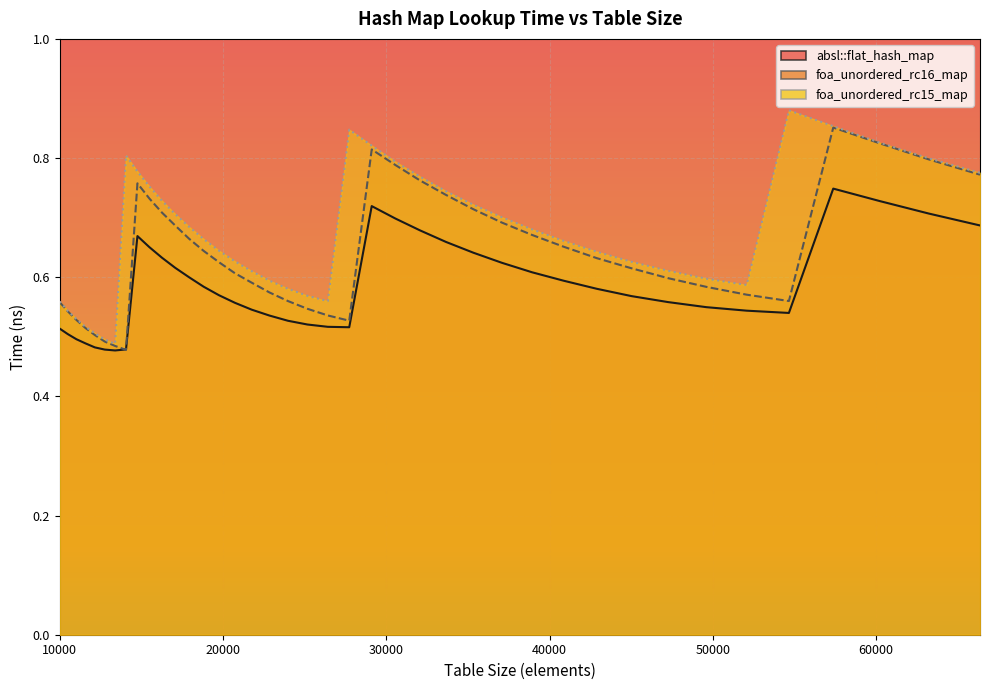

How many interior local peaks does the foa_unordered_rc16_map series have?

3